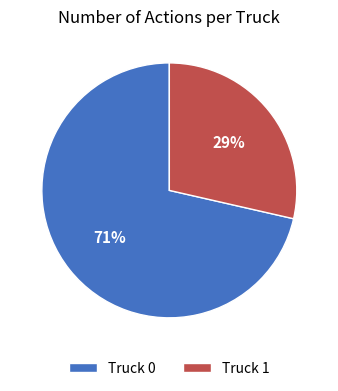

Rank the categories by value from highest to lowest.

Truck 0, Truck 1